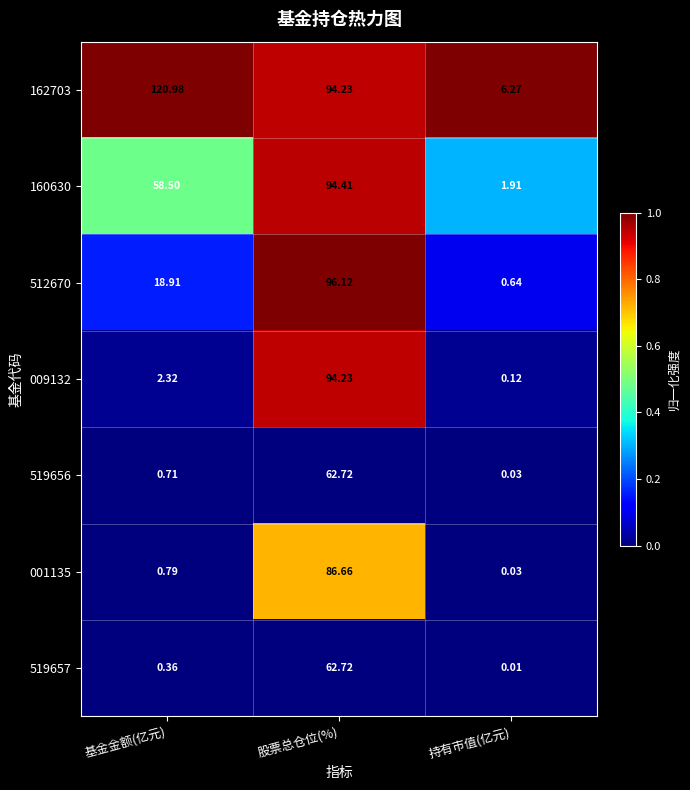

What is the spread (max minus min) of values at 股票总仓位(%)?

33.4